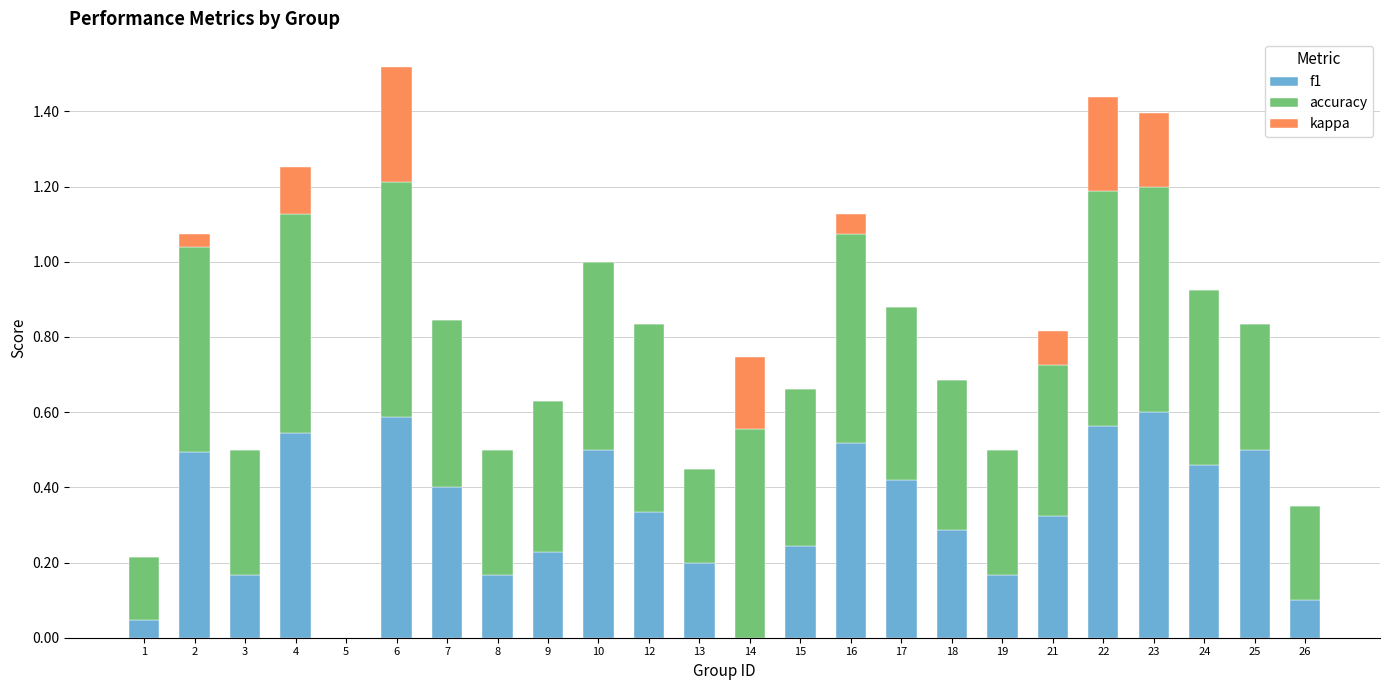

What is the total value across all series at 14?

0.7